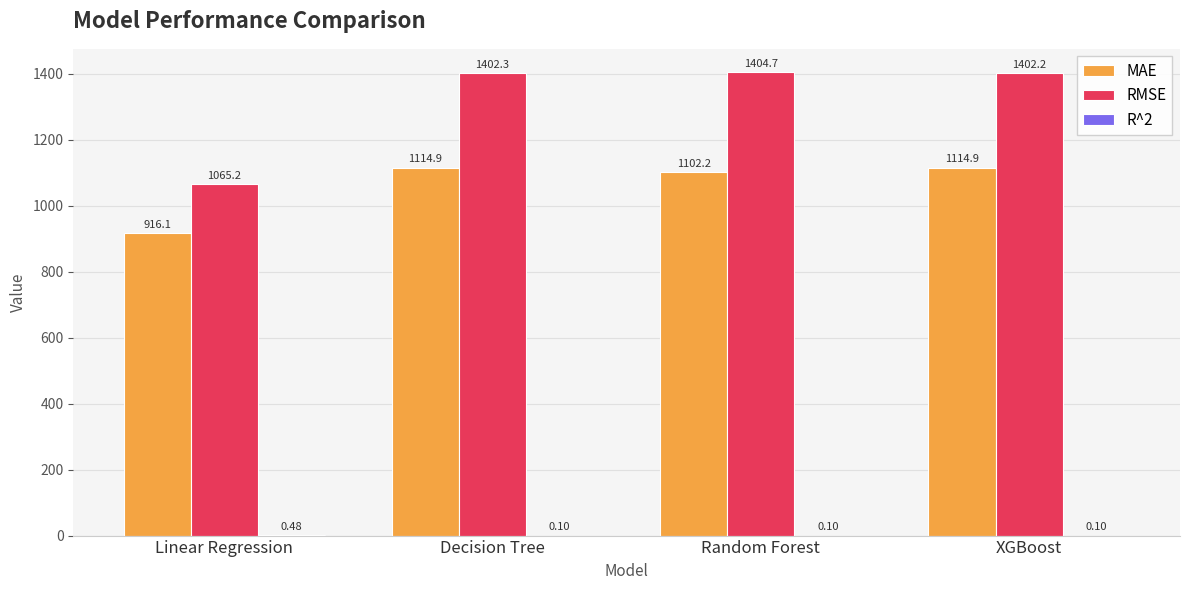

Where does the MAE series first go above 1114?

Decision Tree